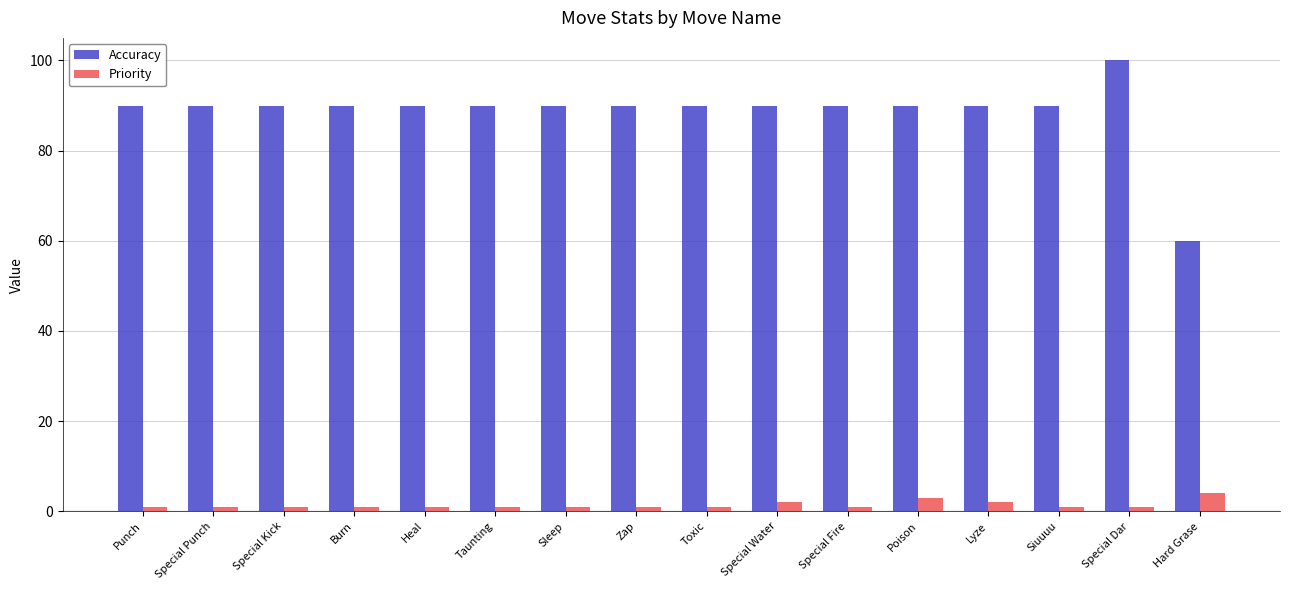

What is the highest value of the Priority series?

4